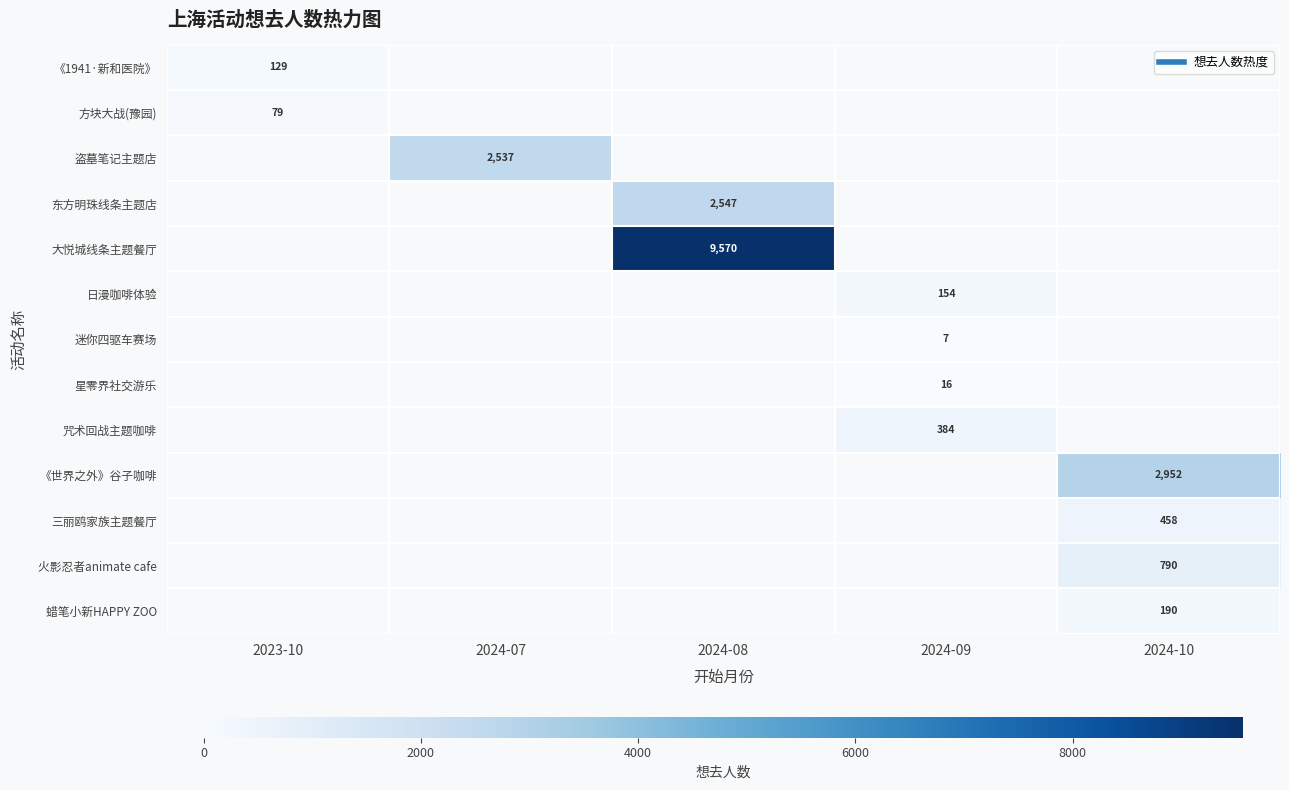

What is the maximum value for 《1941·新和医院》?

129.0